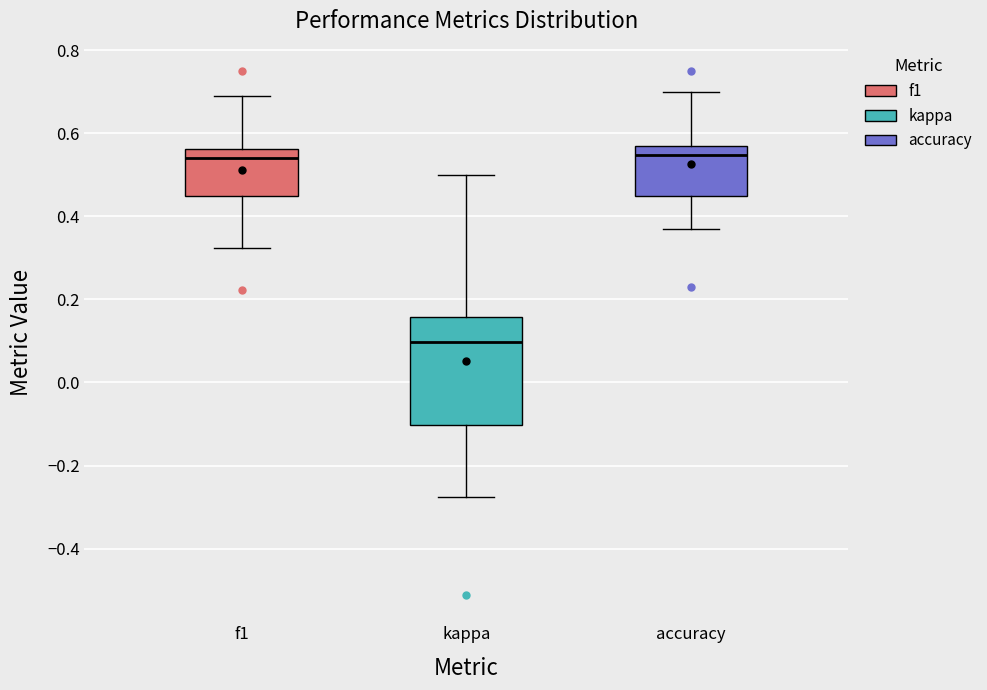

Reading left to right, read every box against the y-axis: the position of its median line, the range the box covers, and the ends of its whiskers. The values are not printed on the chart, so give them approximately, as read against the axis.

f1: median 0.54, box 0.44 to 0.56, whiskers 0.32 to 0.70
kappa: median 0.10, box -0.10 to 0.16, whiskers -0.28 to 0.50
accuracy: median 0.54, box 0.44 to 0.56, whiskers 0.38 to 0.70